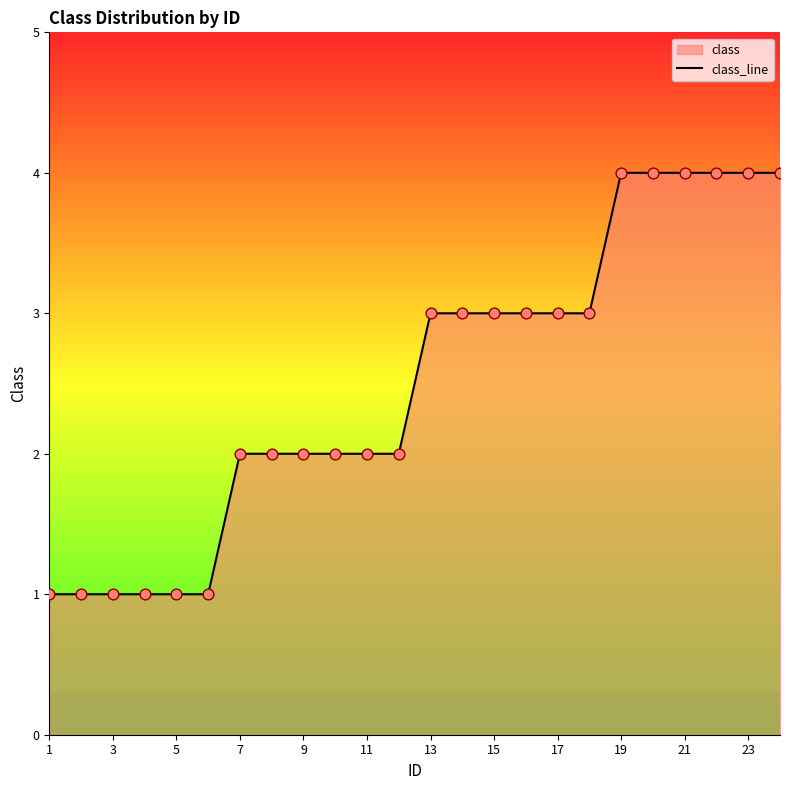

Approximately how many times larger is the value at 23 compared to 7?

2.0